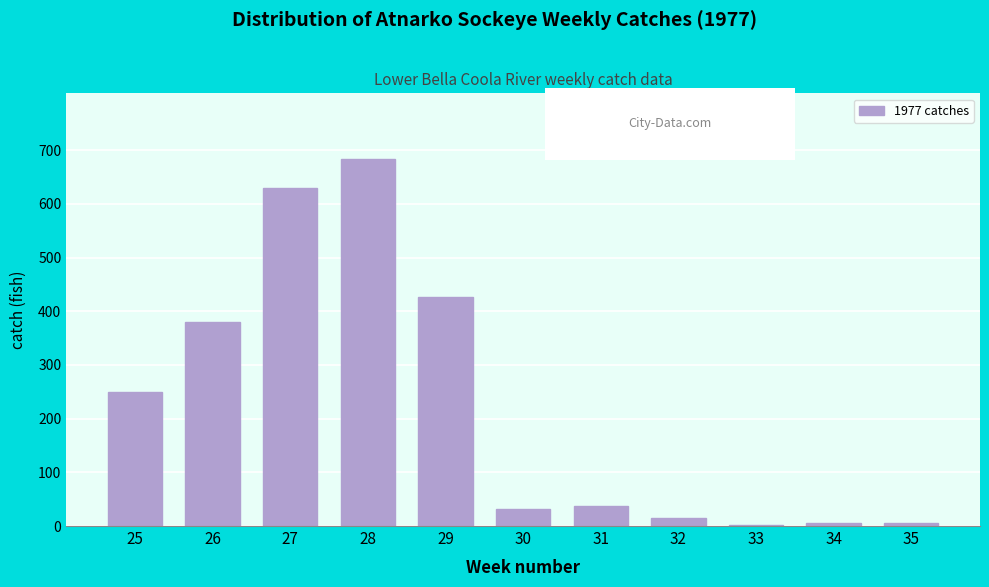

Reading left to right, transcribe all the data shown in this chart.

25=250	26=380	27=630	28=683	29=427	30=31	31=37	32=15	33=1	34=5	35=5